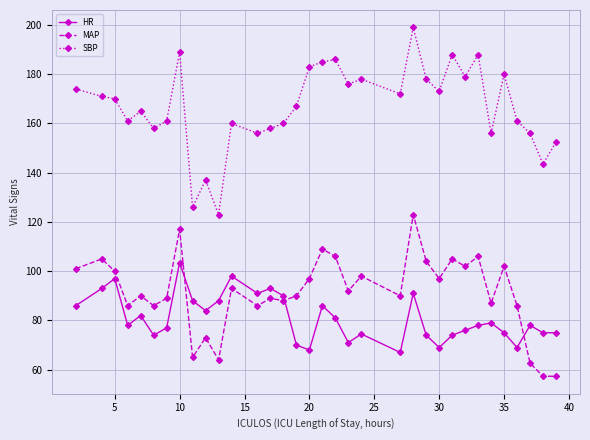

Which series has the largest range (max minus min)?

SBP